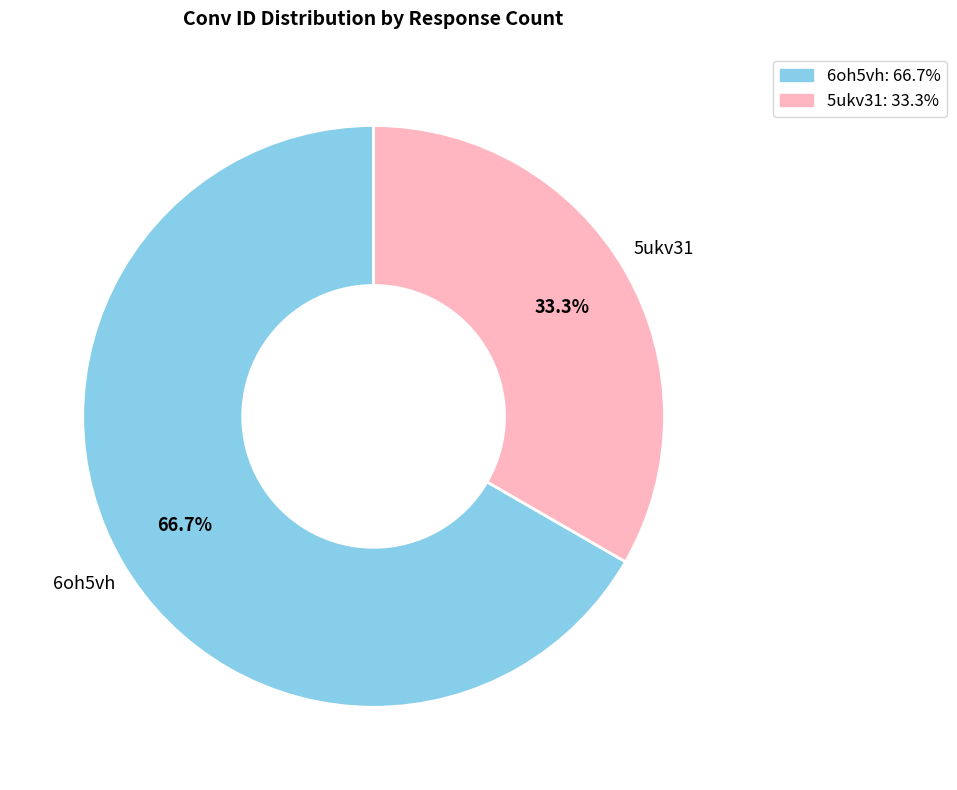

Does 6oh5vh account for over 50% of the chart?

Yes